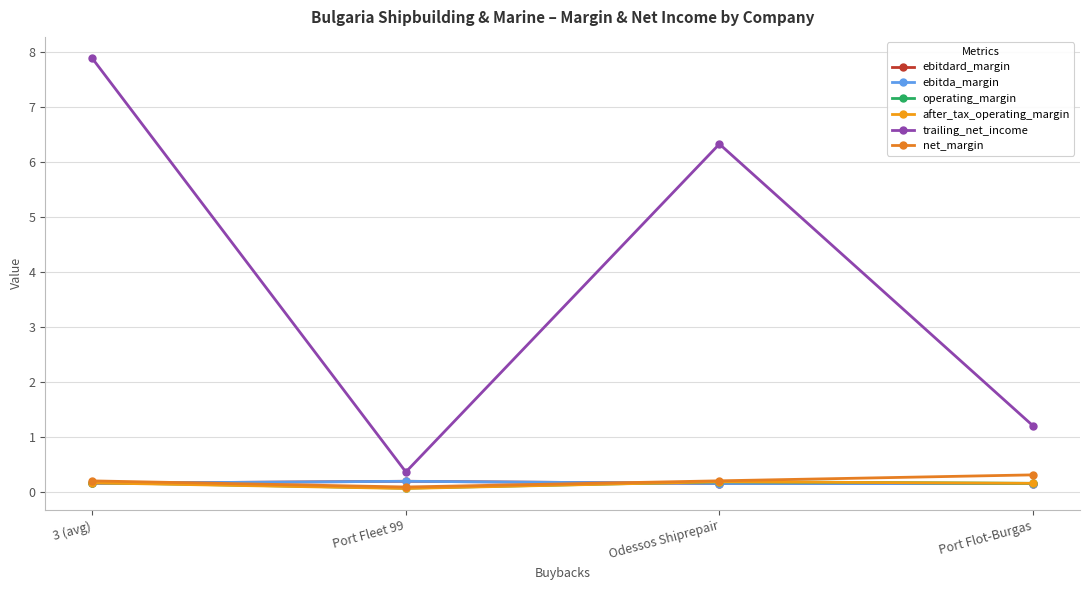

Is it true that operating_margin equals 0.3 at Odessos Shiprepair?

False